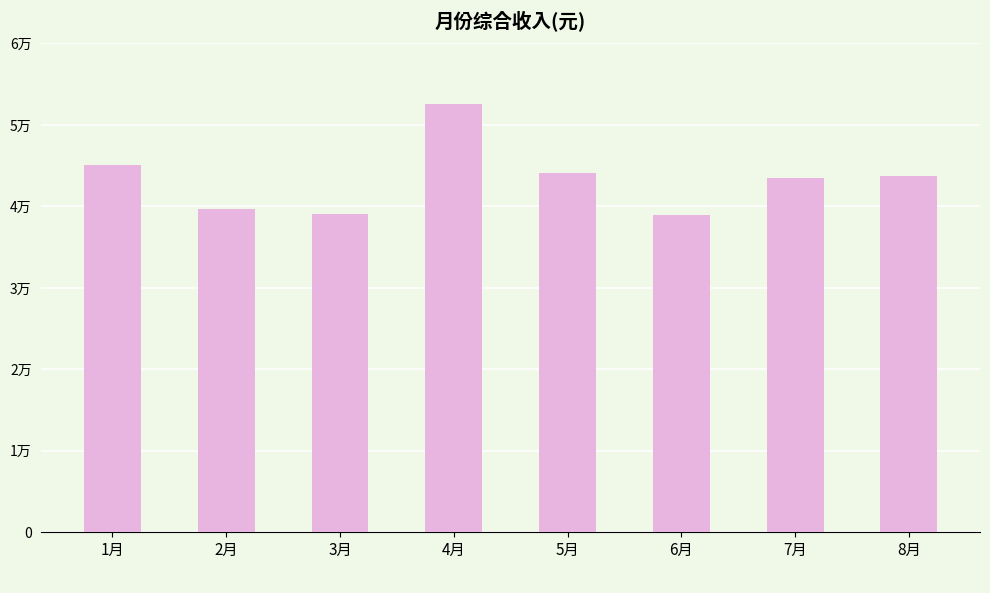

What is the difference between the maximum and minimum values?

13678.1